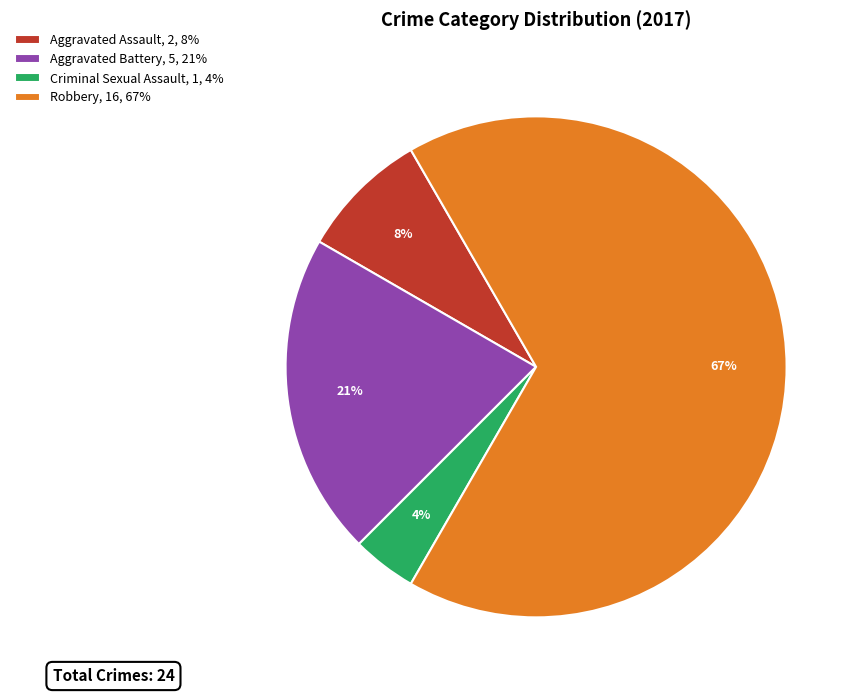

True or false: Aggravated Assault accounts for 19% of the total.

False